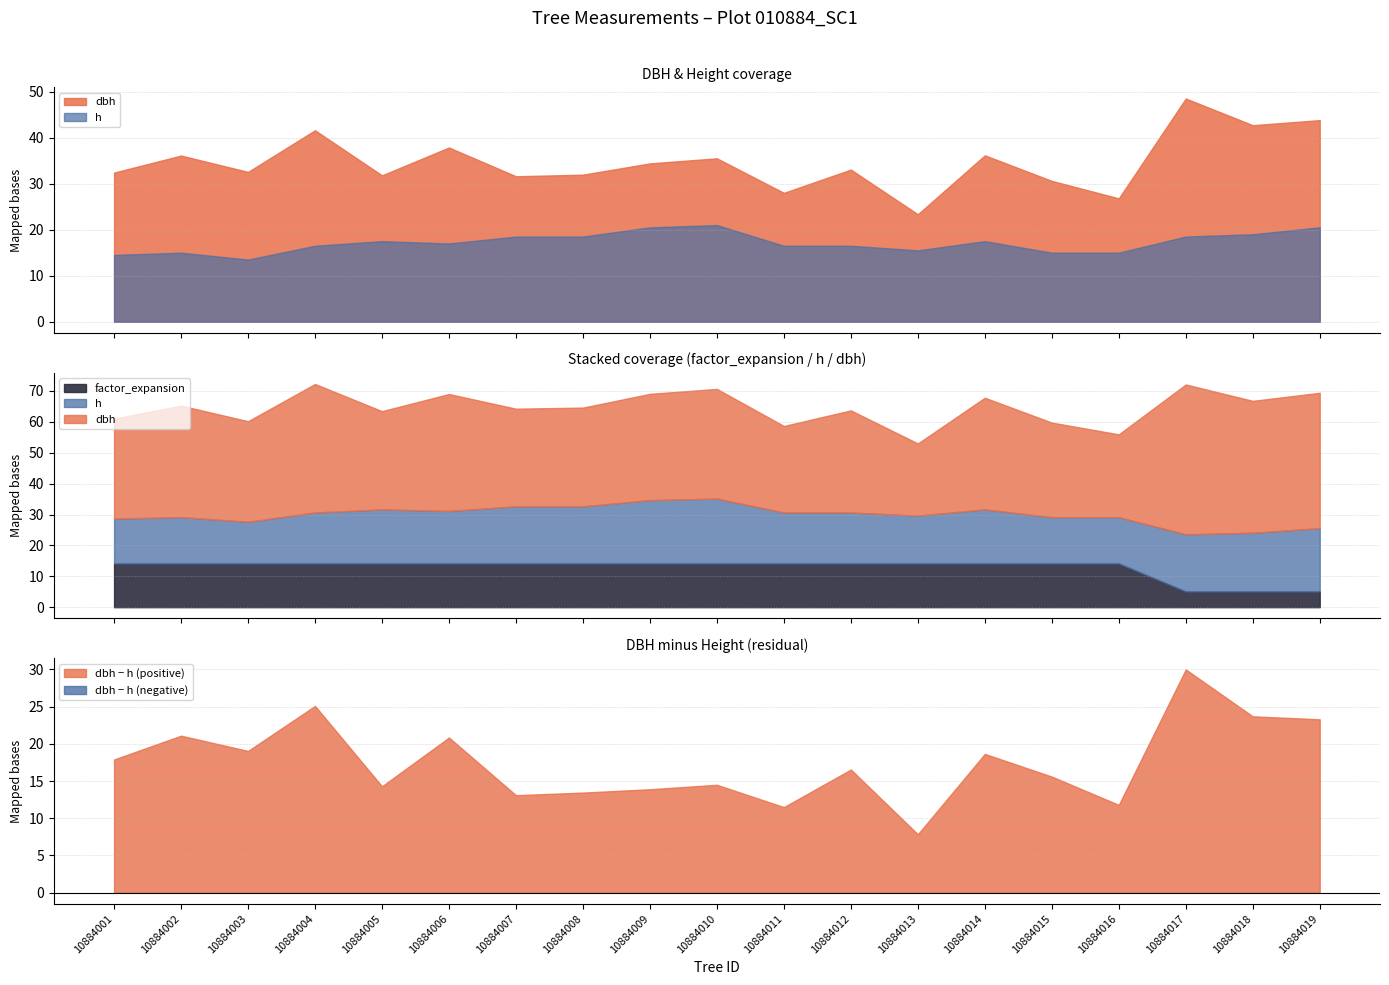

At which category does dbh reach its first local peak?

10884002